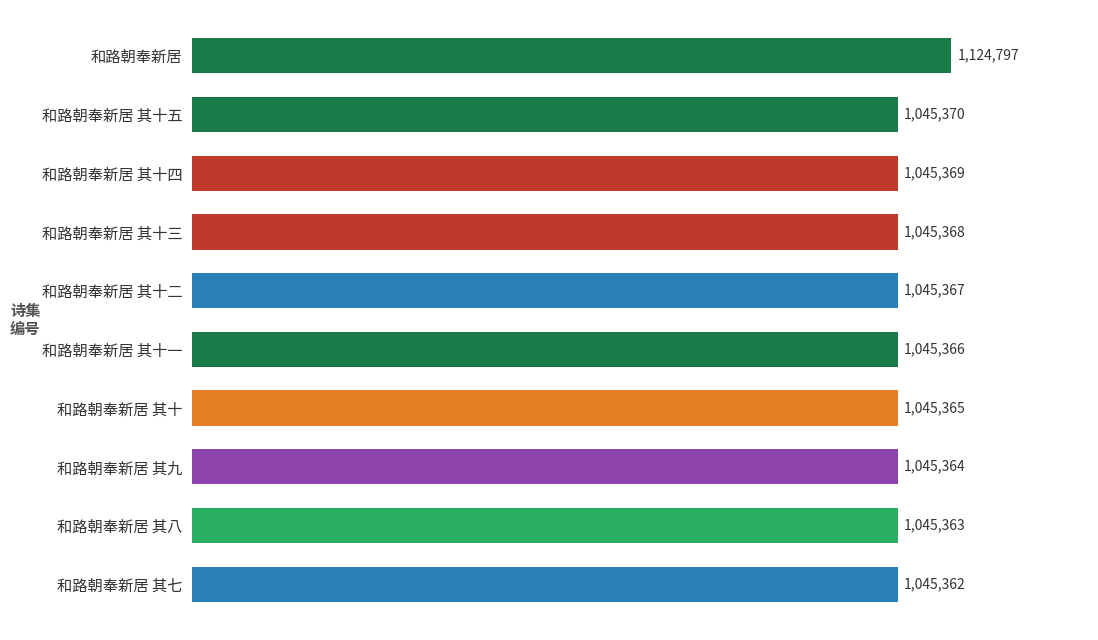

Does the chart contain stacked bars?

No